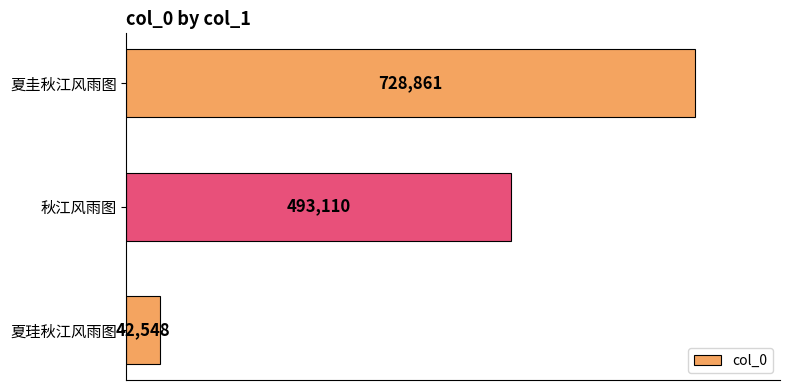

The chart shows a value of 728861 at 夏圭秋江风雨图. True or false?

True